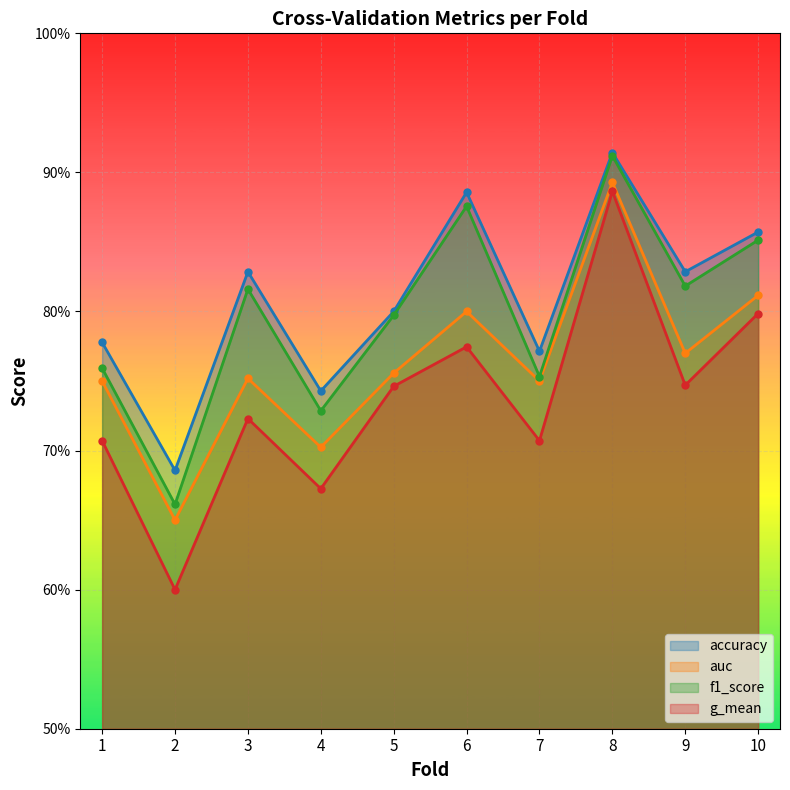

What is the total value across all series at 1?

3.0